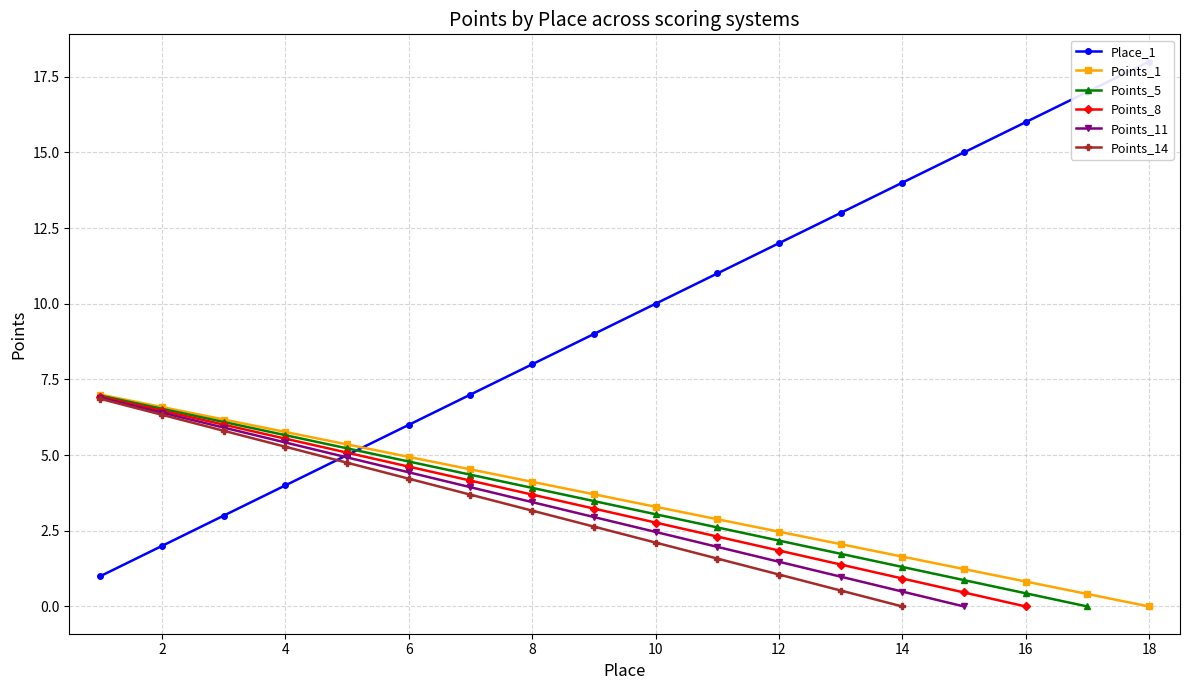

The value of Points_1 at 14 is 2.7. True or false?

False